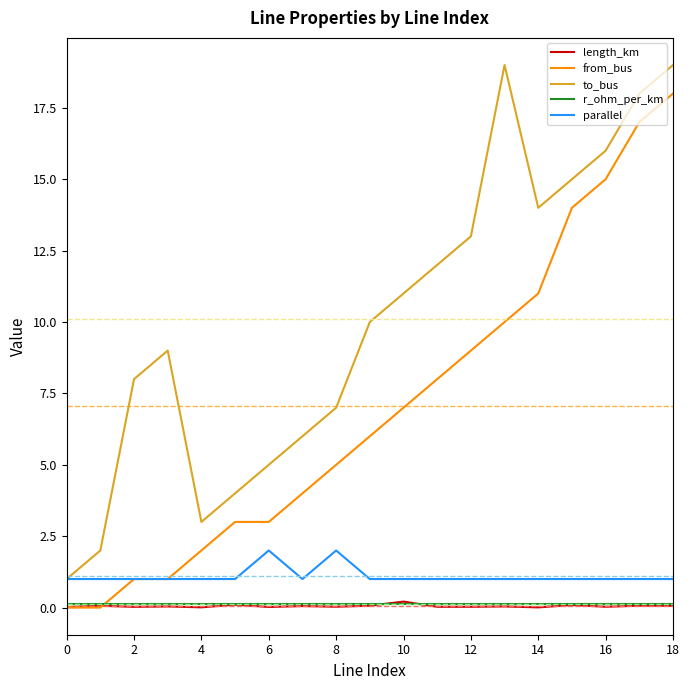

What is the maximum value shown in the chart?

19.0